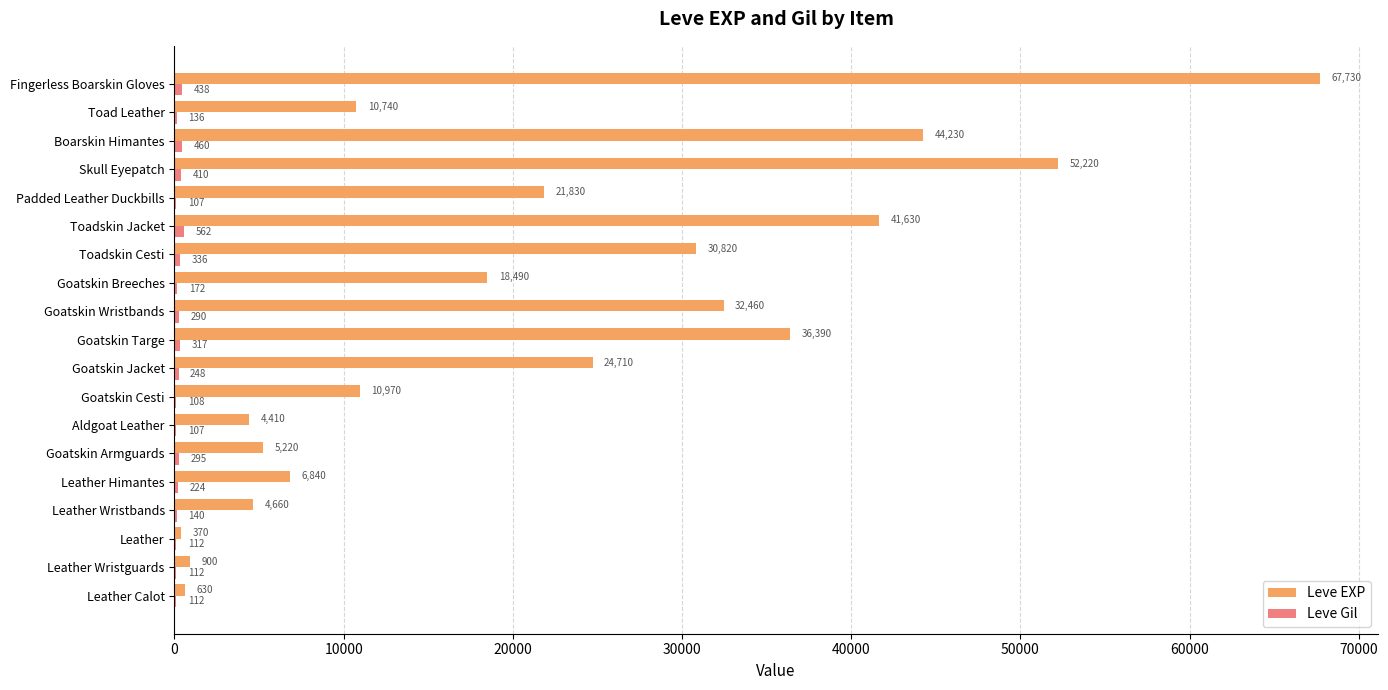

Where is Leve EXP nearest to the value 34050?

Goatskin Wristbands